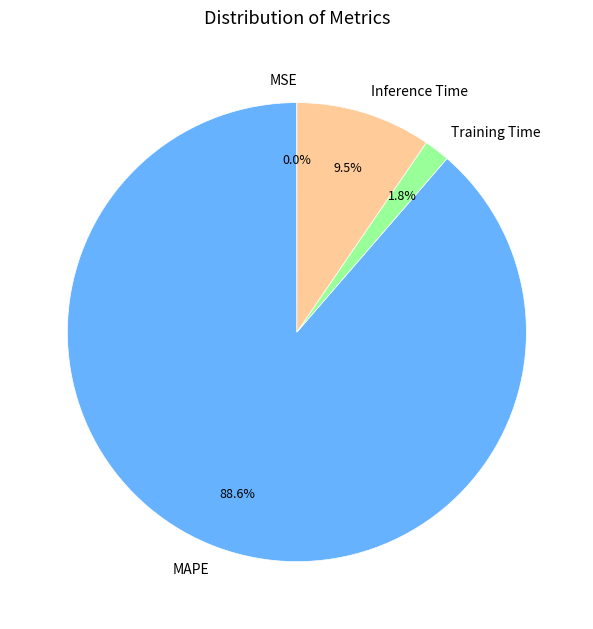

Which category has the biggest portion of the pie?

MAPE